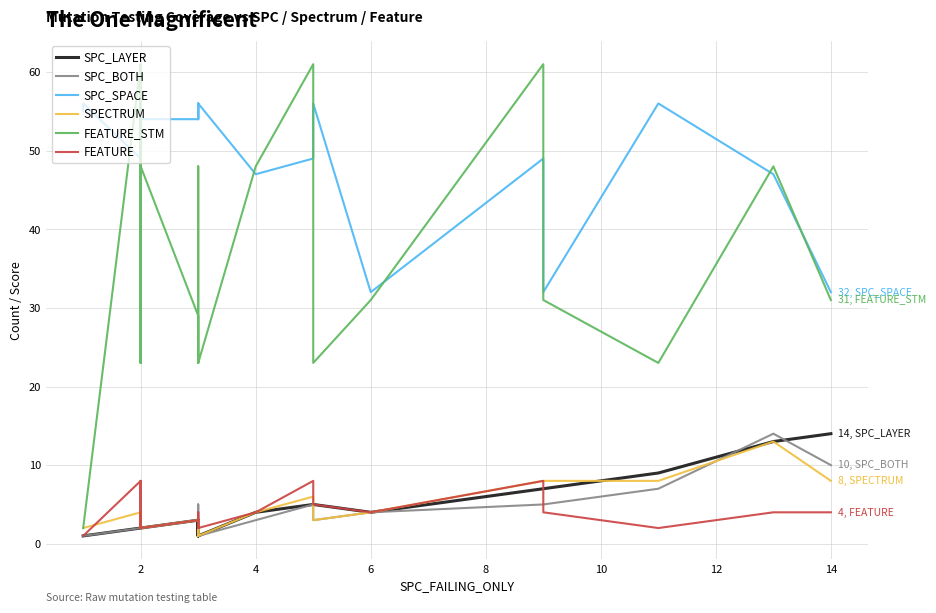

Does the chart have visible grid lines?

Yes